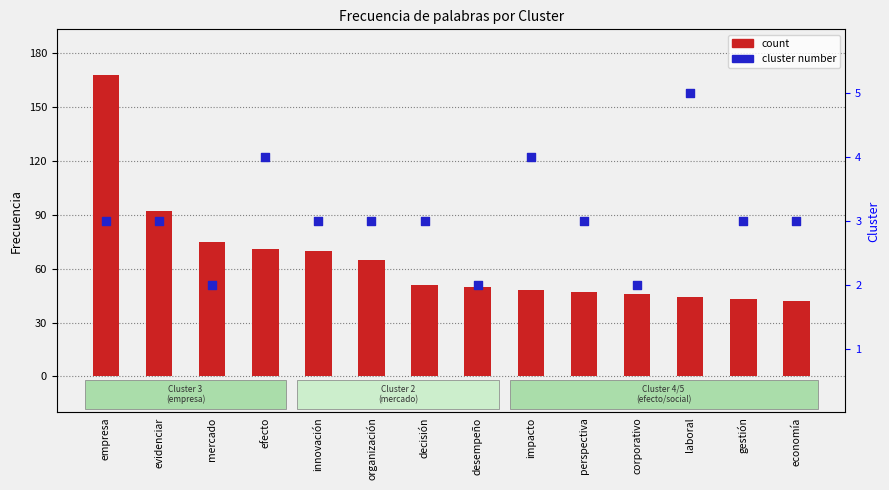

Is the value of count at innovación greater than the value of cluster at organización?

Yes